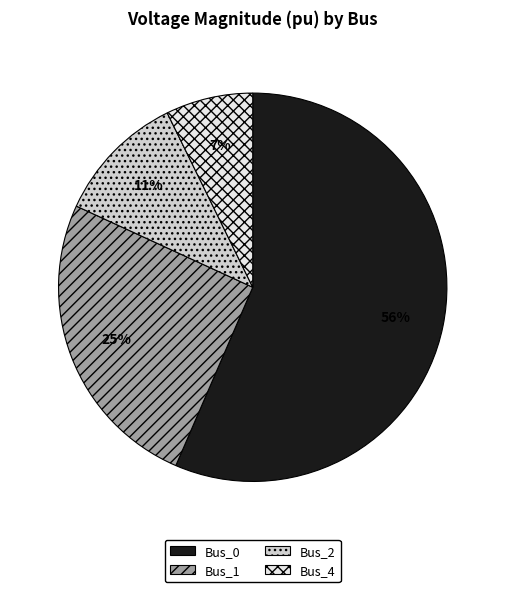

The Bus_1 slice represents 25% of the pie. True or false?

True